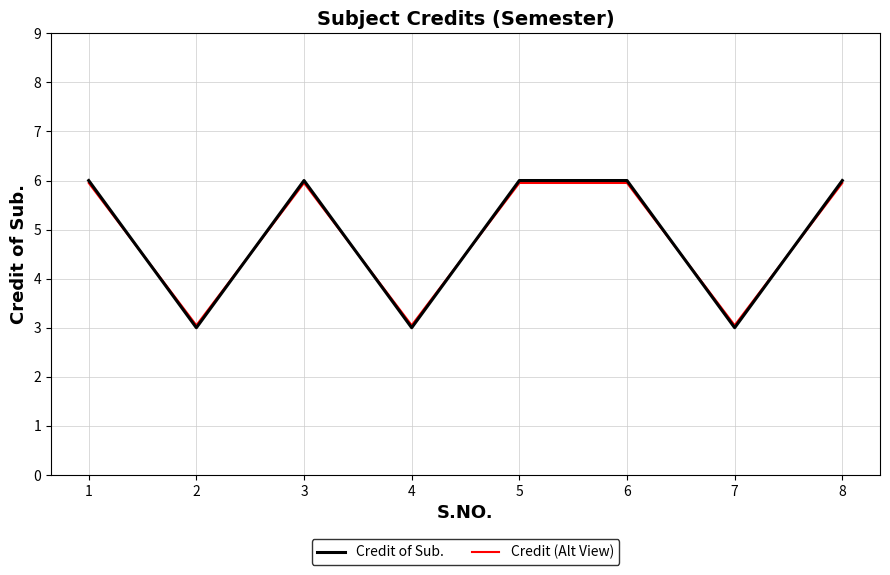

Where is the first local minimum for Credit (Alt View)?

2